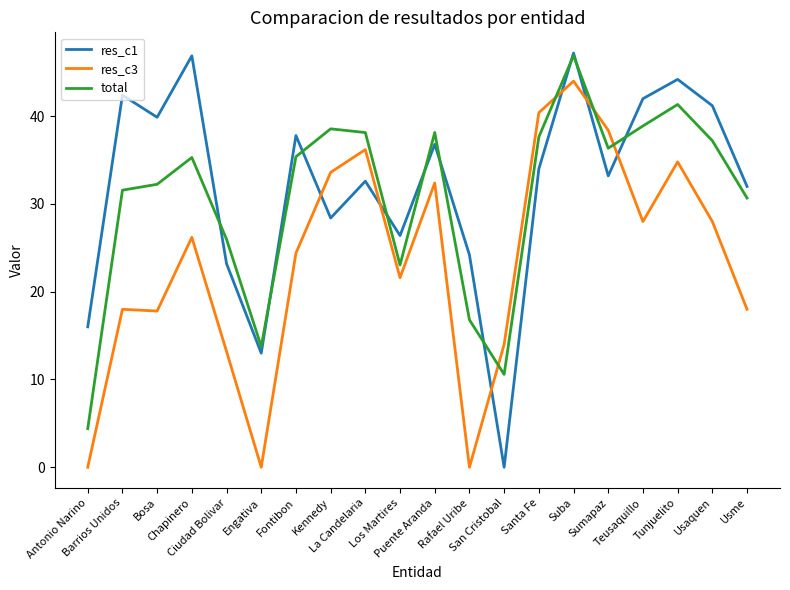

The value of res_c3 at Usaquen is 6.8. True or false?

False